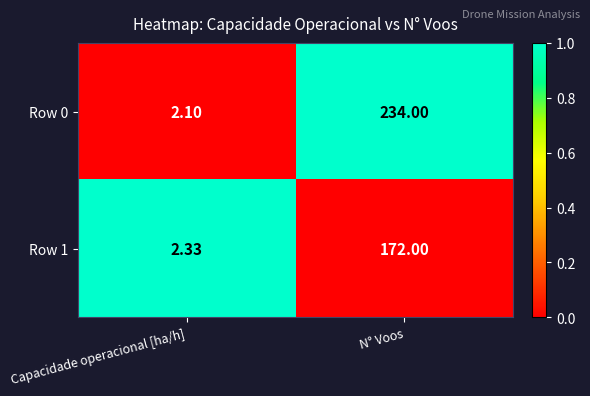

At which category is the sum across all series the highest?

N° Voos